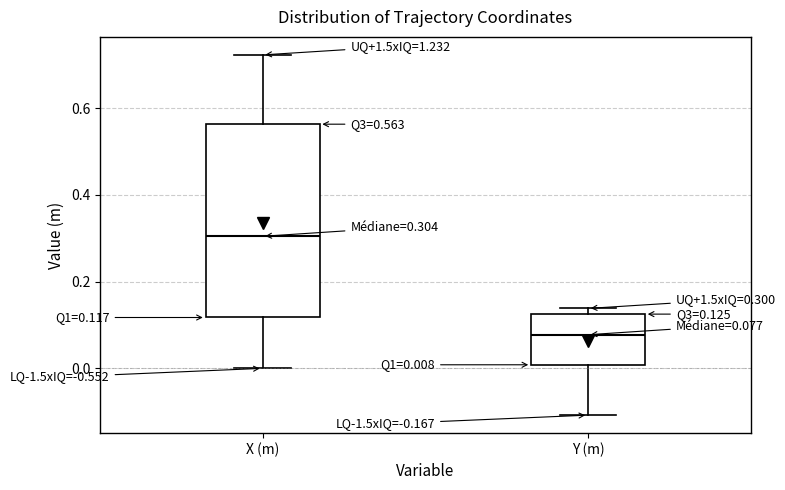

Comparing the boxes themselves (not the whiskers), which one is the tallest?

X (m)